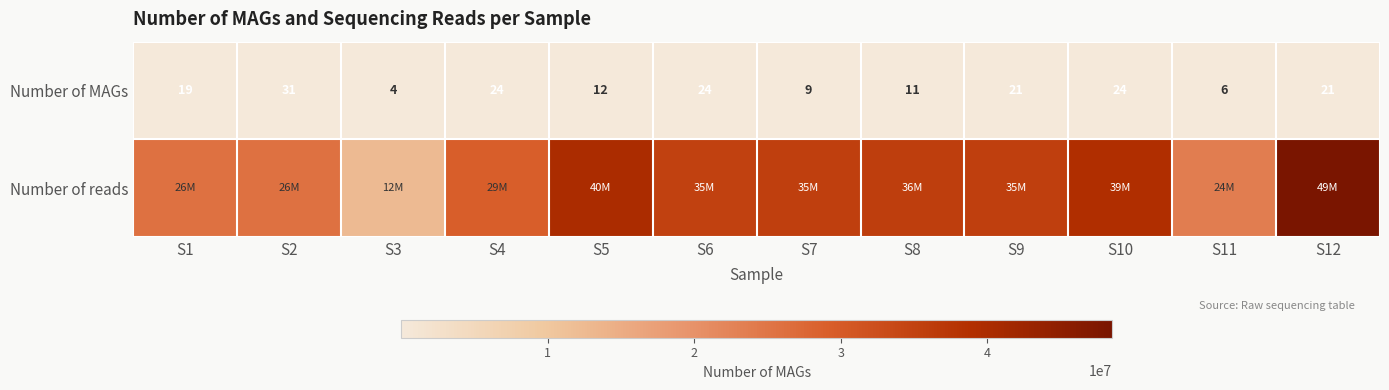

What is the sum of the Number of MAGs values at S4 and S9?

45